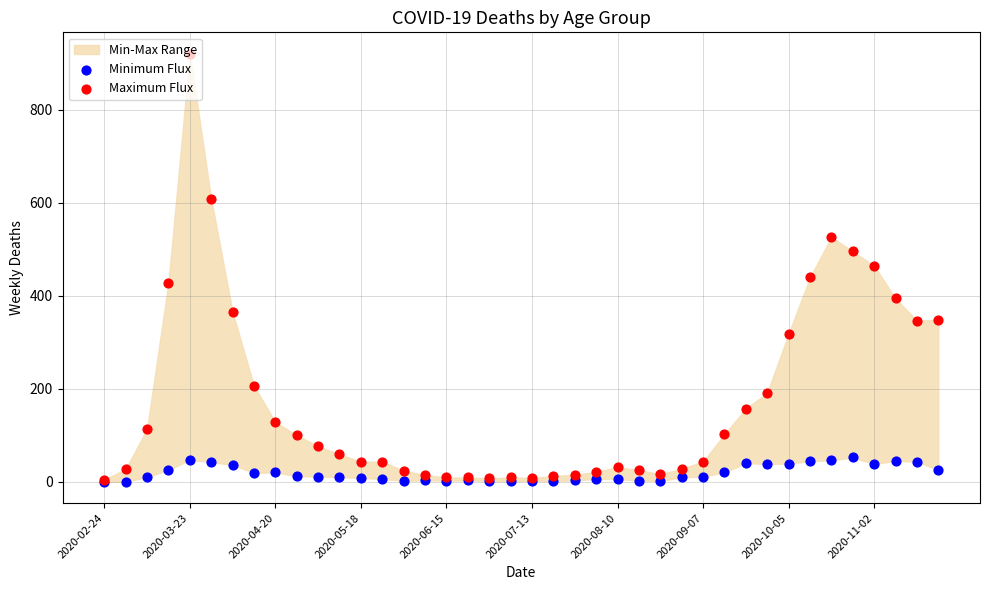

Which series contains the highest Y value?

Maximum Flux